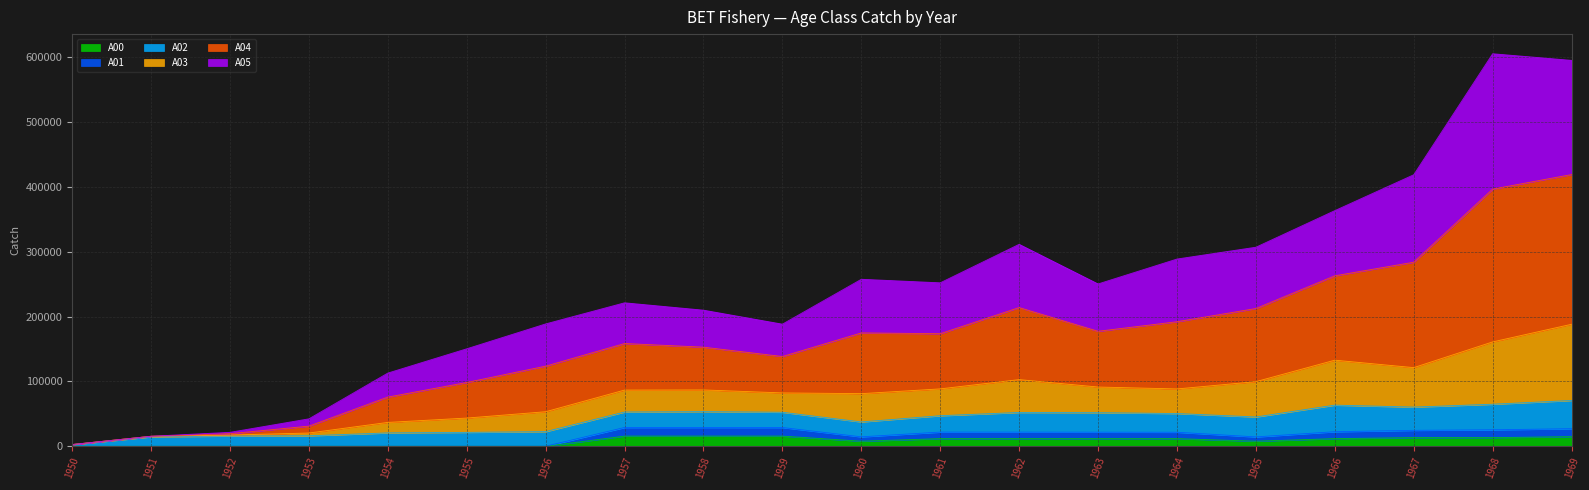

What are all the series names shown in the legend?

A00, A01, A02, A03, A04, A05